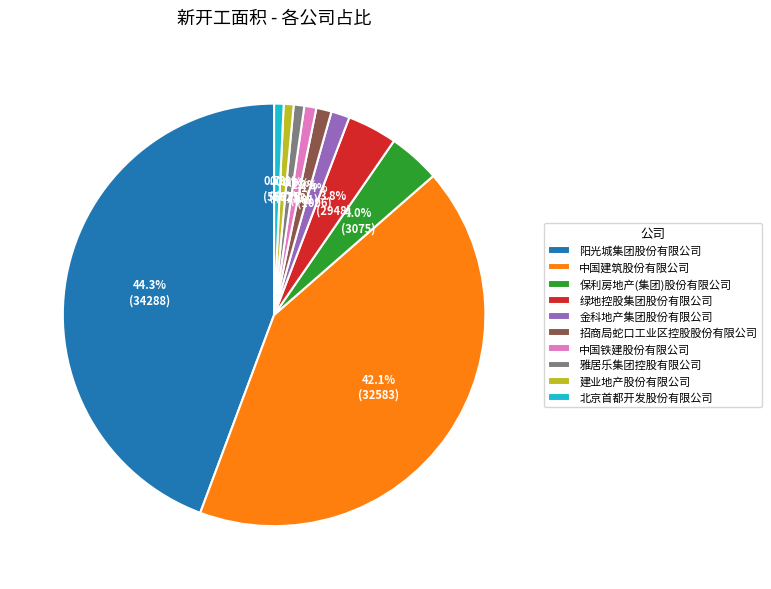

Which slice is the largest?

阳光城集团股份有限公司